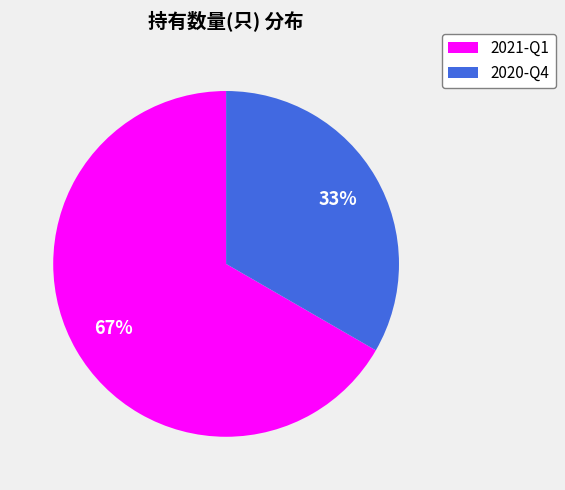

To the nearest percent, what portion does 2021-Q1 represent?

67%